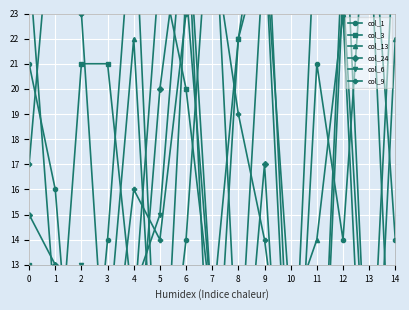

What is the difference between the col_9 values at 1 and 13?

23